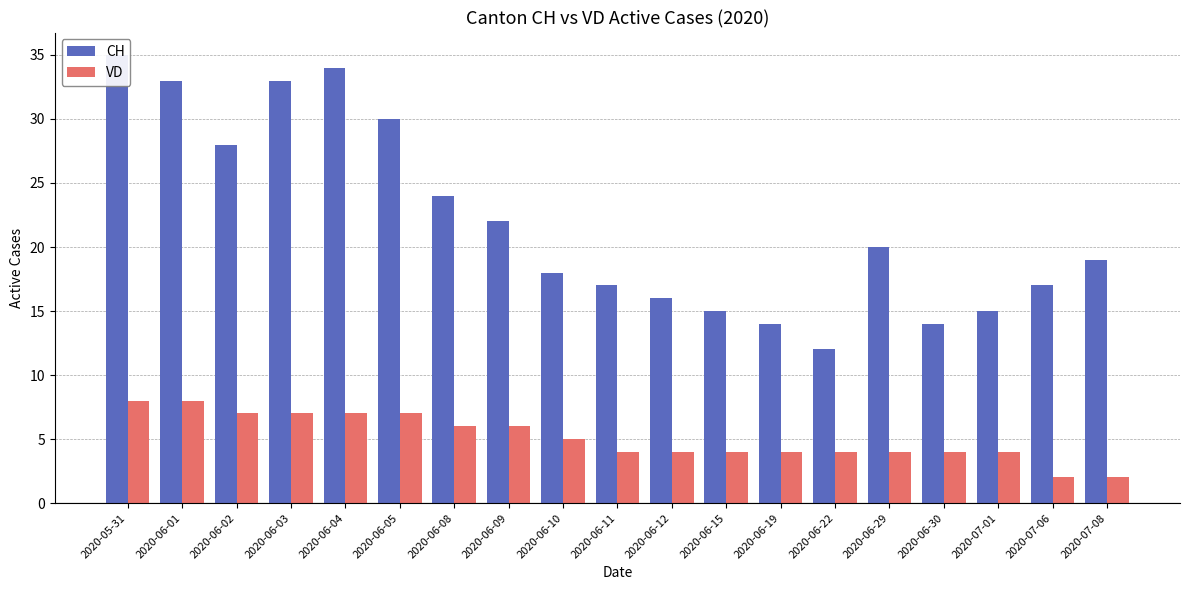

How many bars are there in total?

38